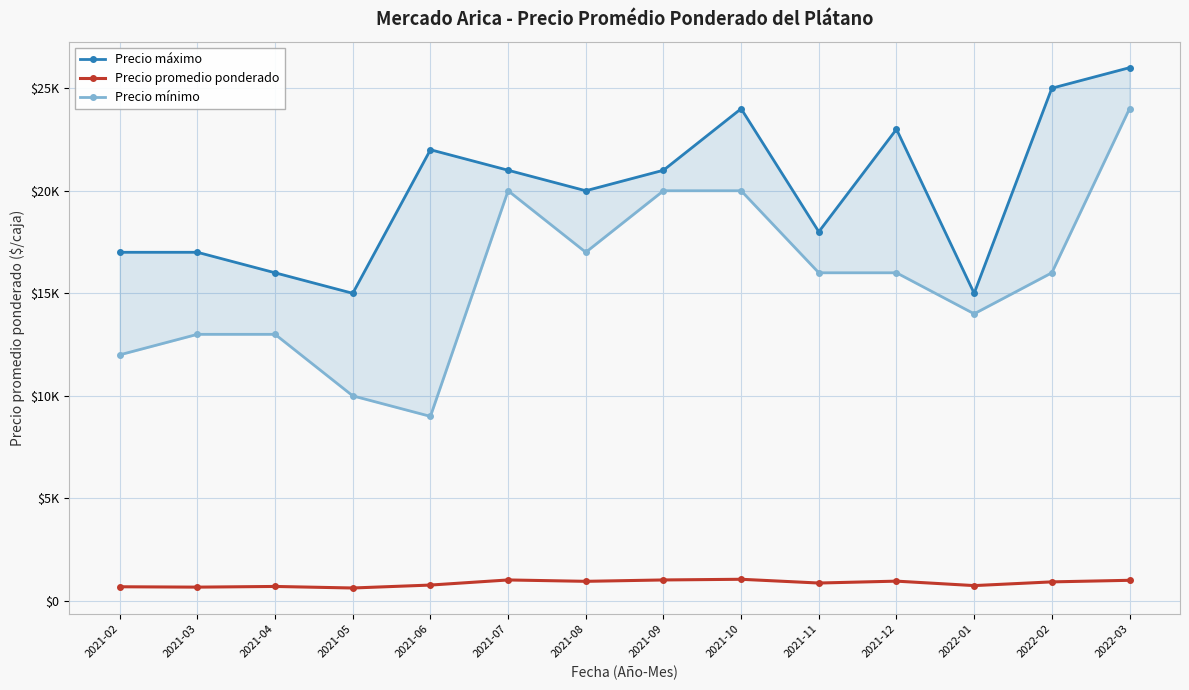

What is the total value across all series at 2021-02?

29693